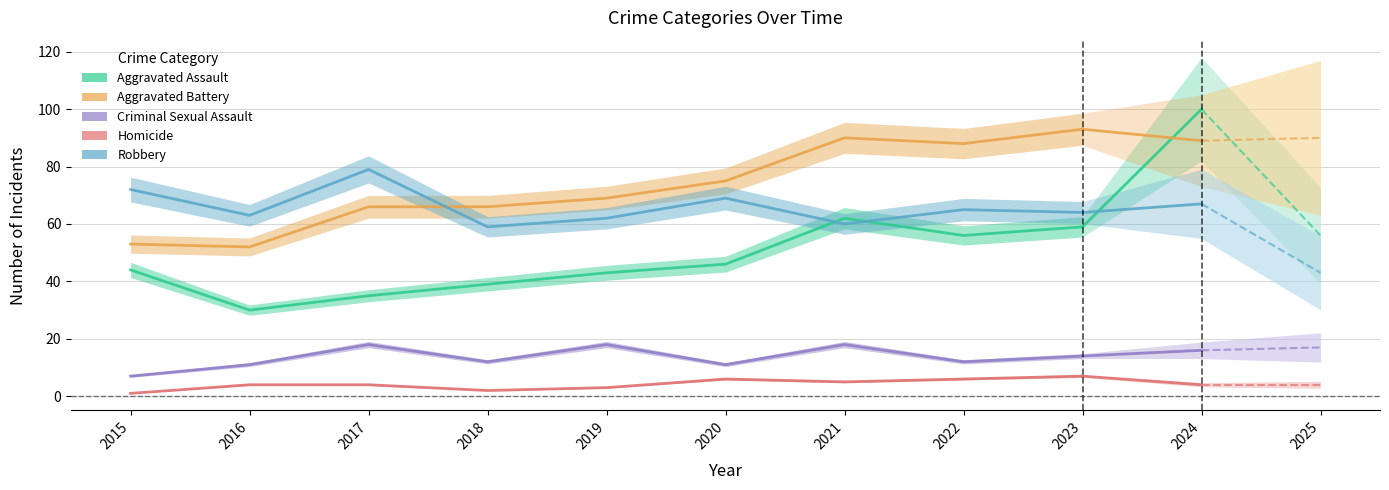

What is the difference between the Aggravated Battery values at 2015 and 2016?

1